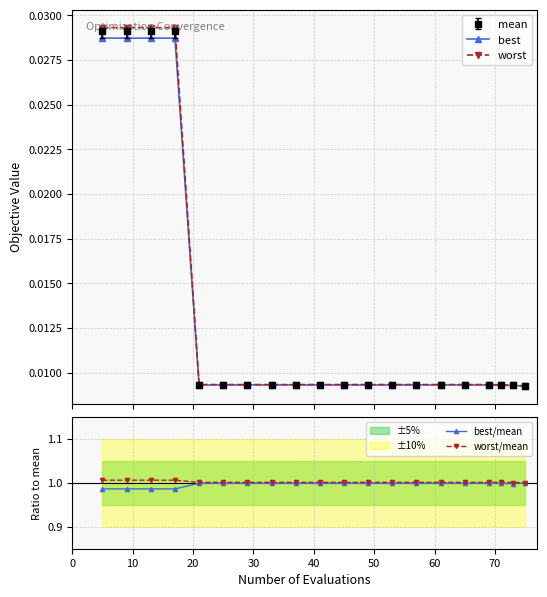

What is the value of the best/mean point at the 5th from the left?

1.0